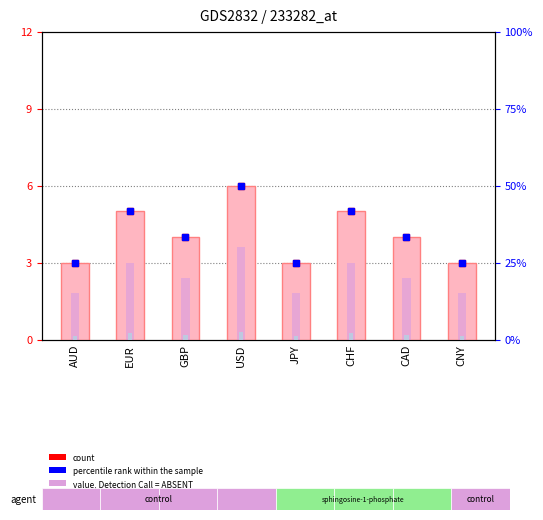

What position from the left is CHF?

6